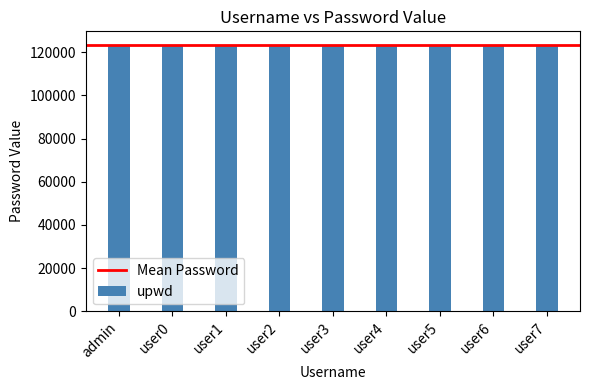

What is the smallest value displayed?

123457